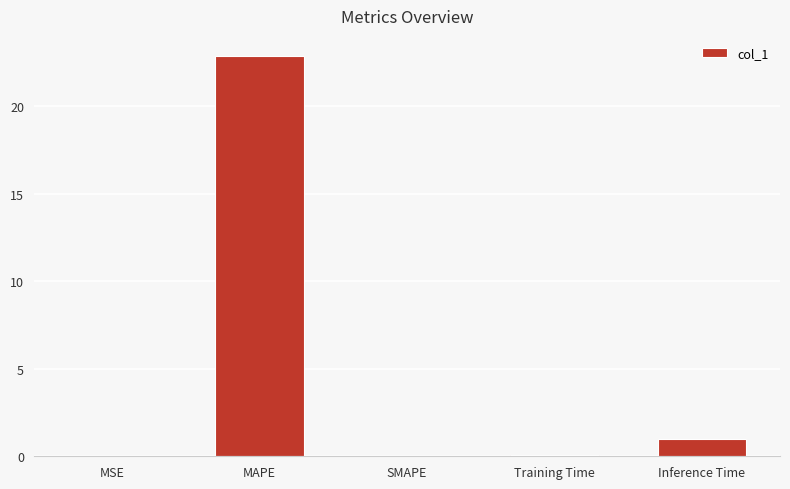

Count the number of data series in this chart.

1